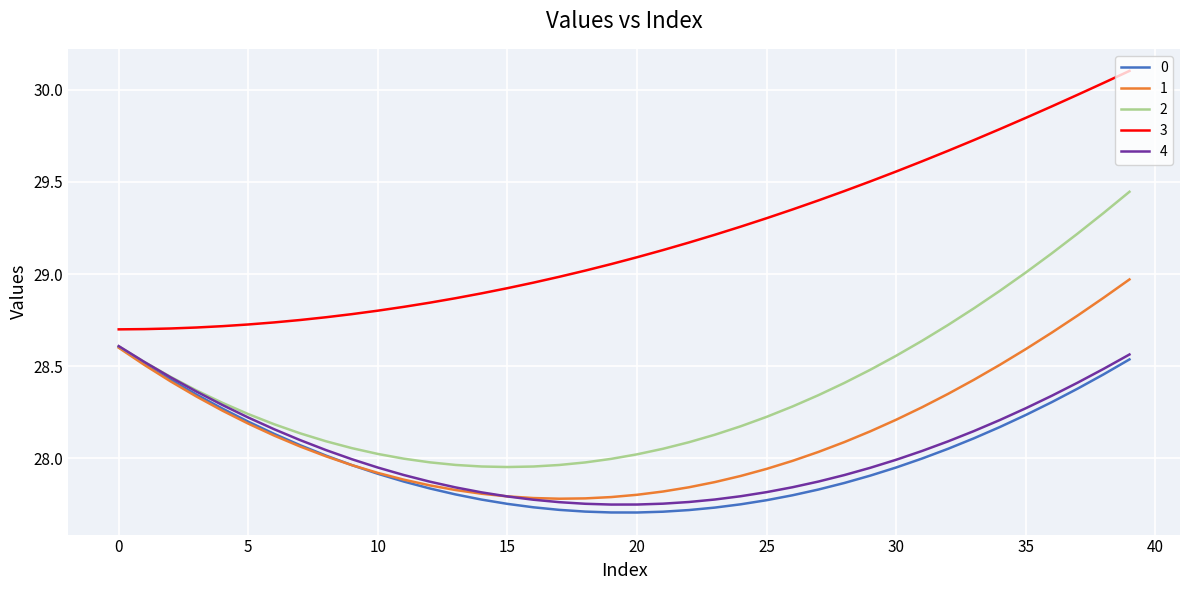

How many lines are shown in the chart?

5